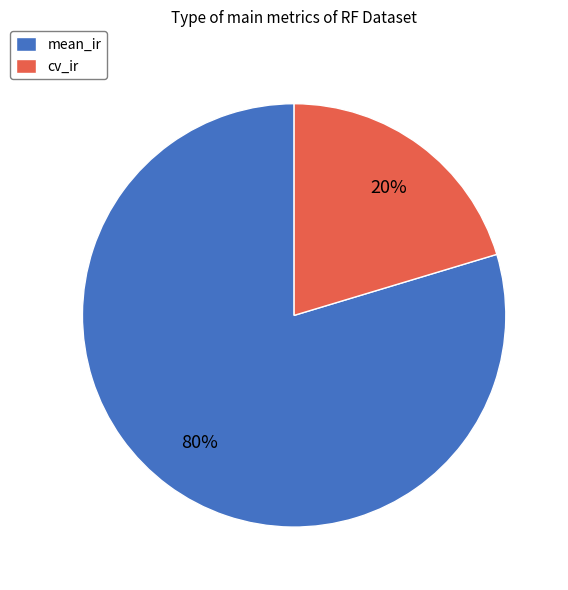

Does any single category account for the majority?

Yes